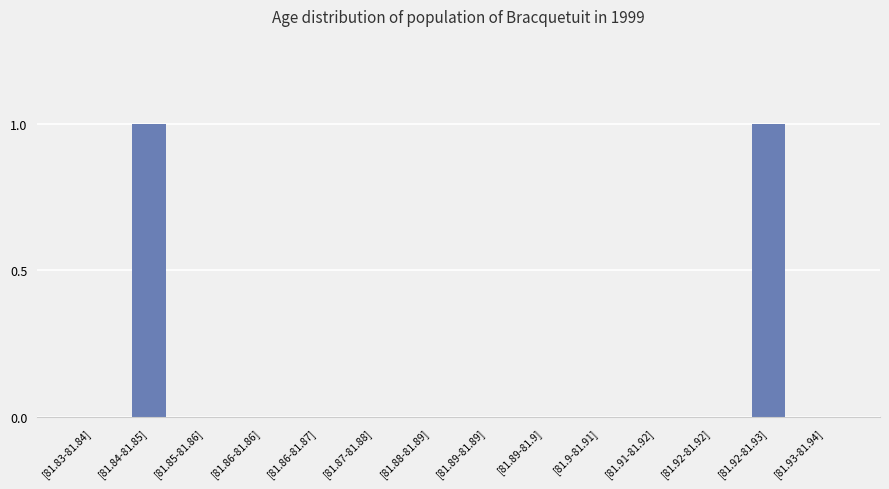

The value at [81.92-81.92] is 0. True or false?

True